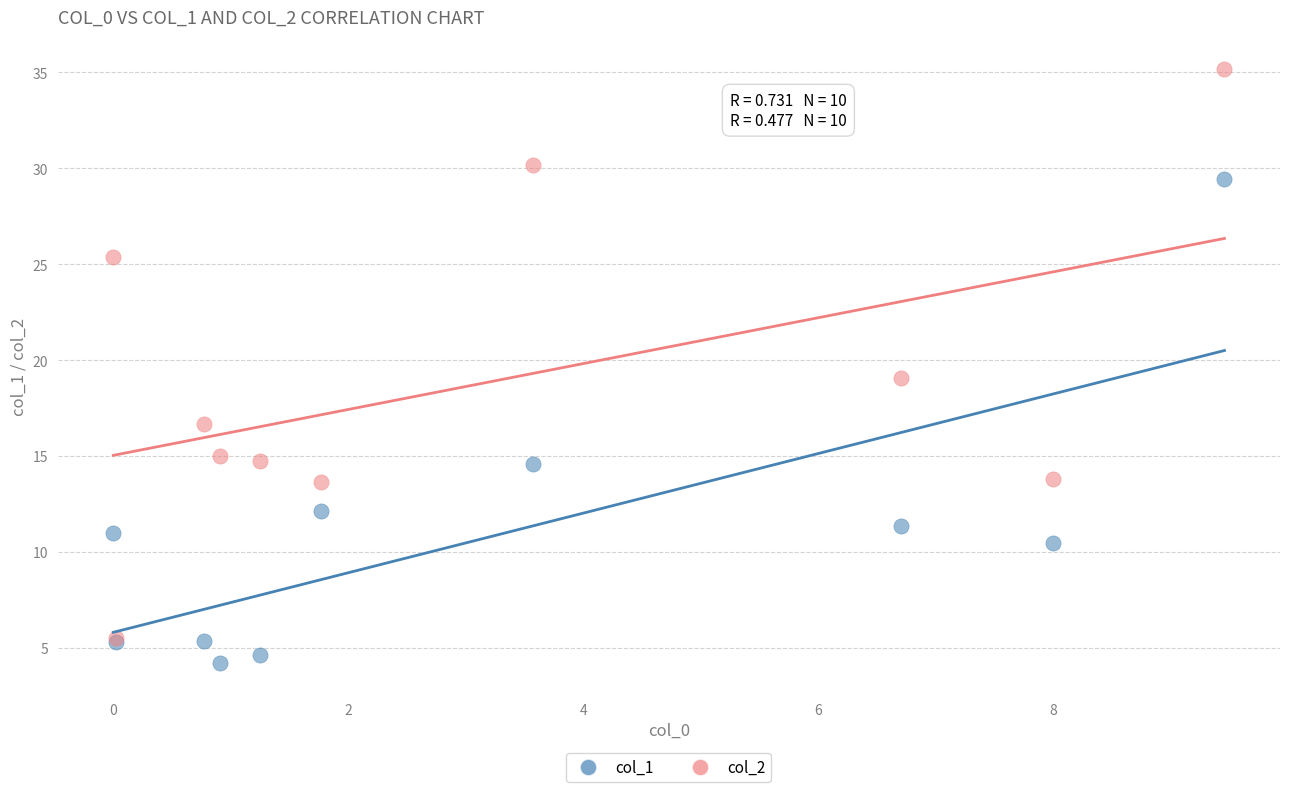

Which series has the widest spread of Y values?

col_2